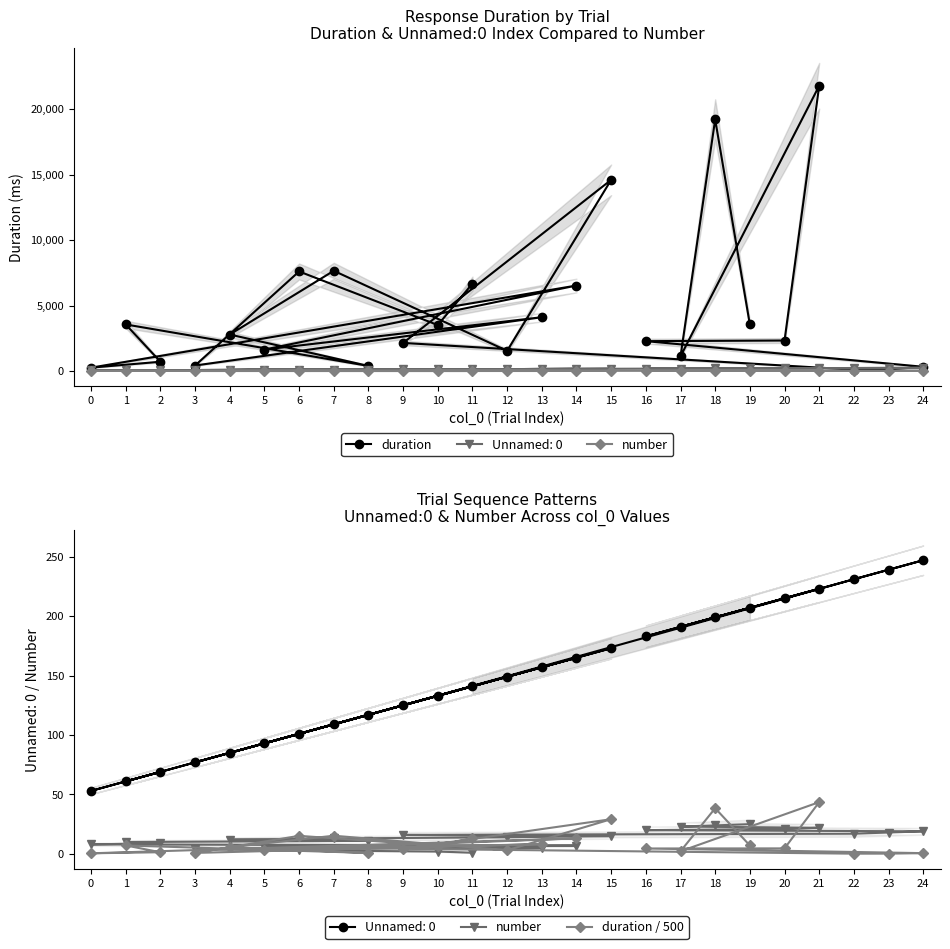

After their last crossing, which series has the higher values: duration / 500 or number?

number